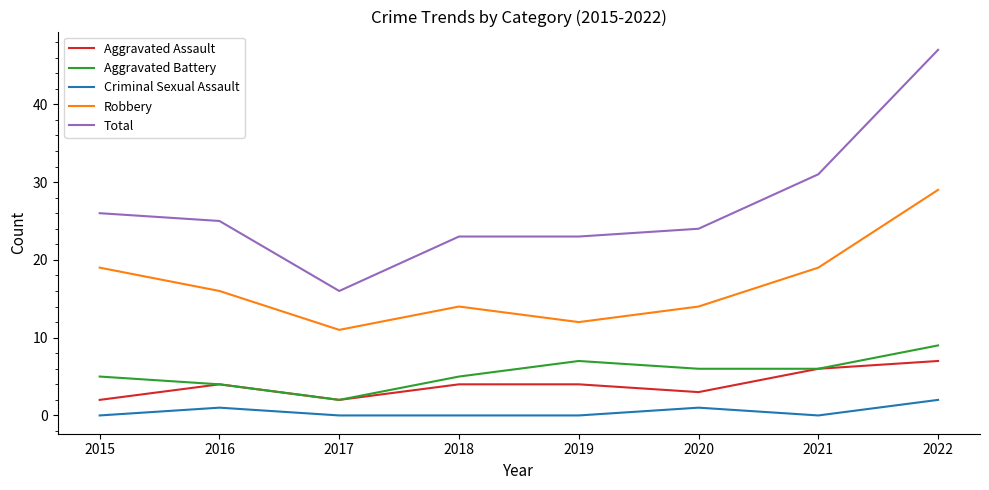

What is the difference between the second highest and second lowest values in the Total series?

8